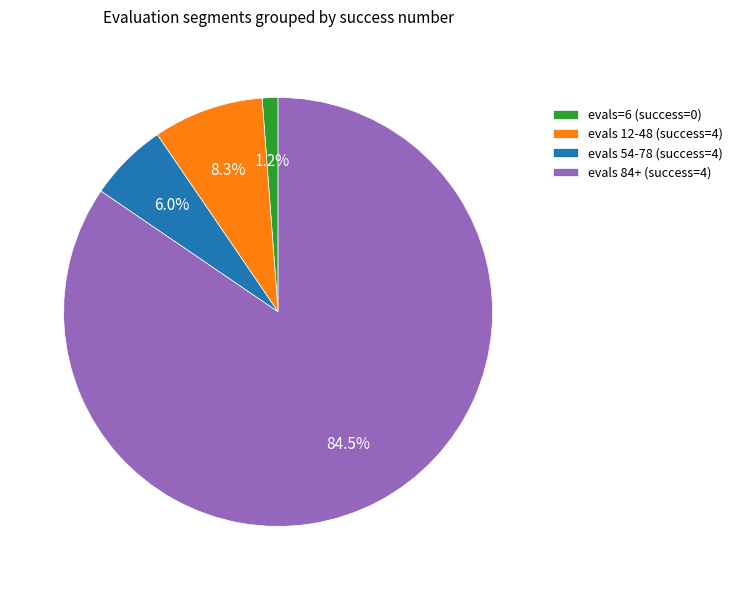

Rank the categories by value from highest to lowest.

evals 84+ (success=4), evals 12-48 (success=4), evals 54-78 (success=4), evals=6 (success=0)